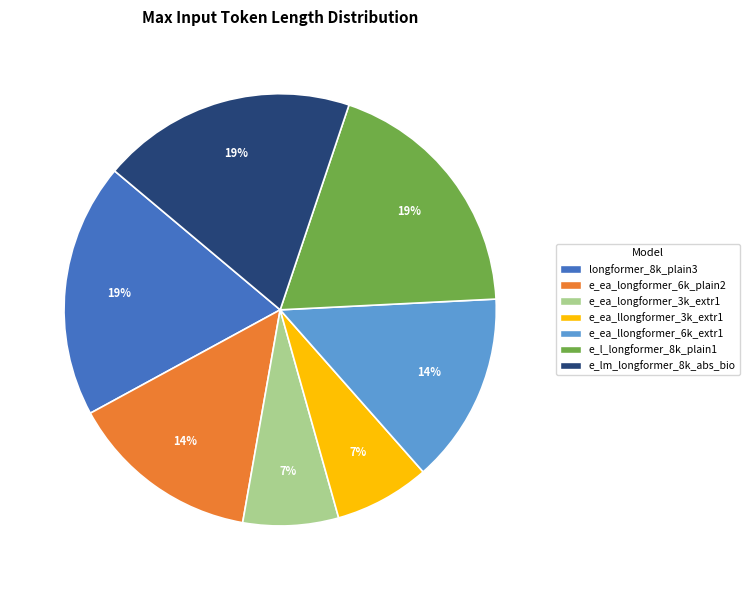

To the nearest percent, what is the difference between the longformer_8k_plain3 and e_ea_longformer_6k_plain2 slice percentages?

5%